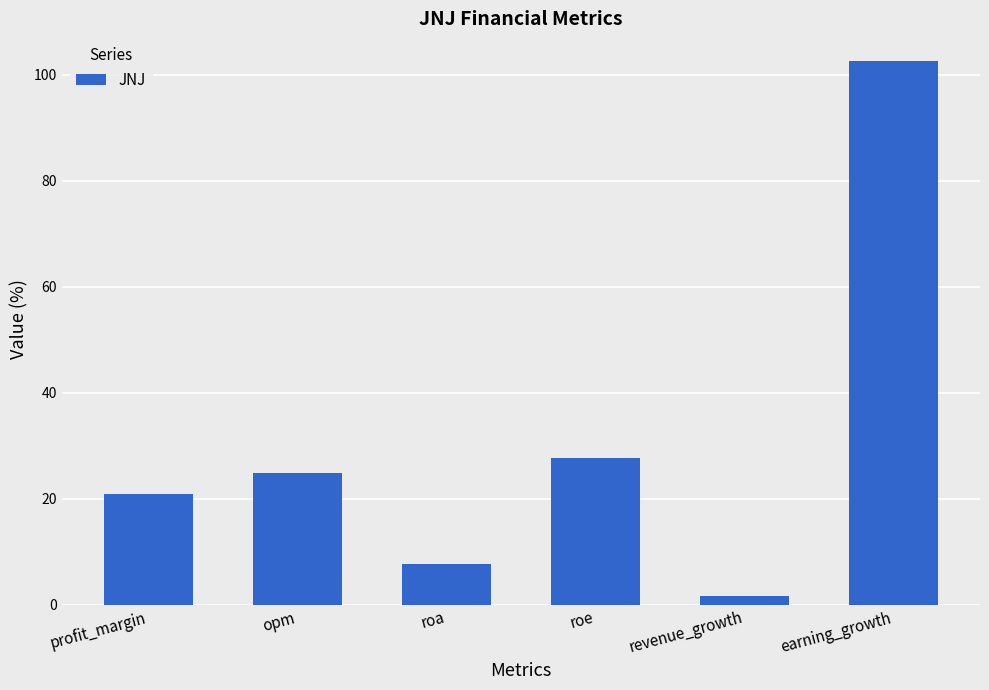

Does the chart contain any negative values?

No